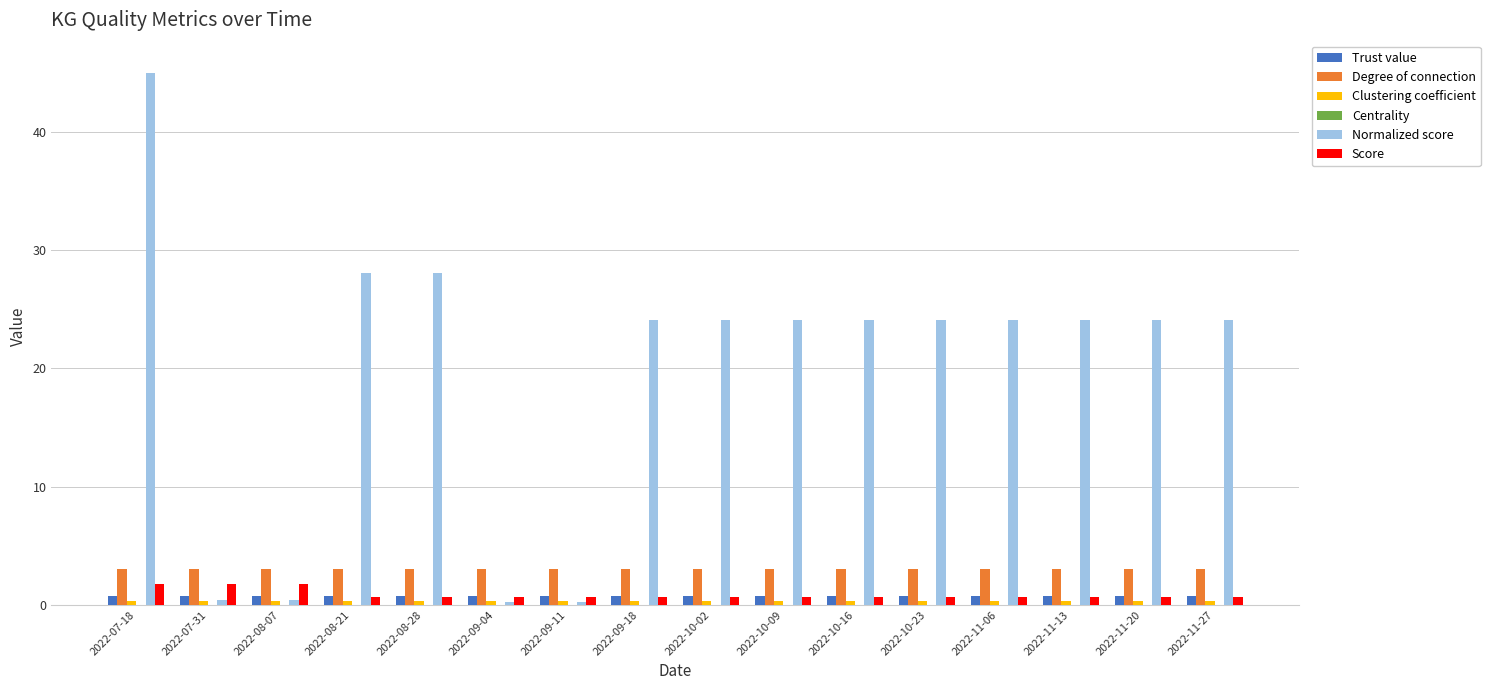

What is the sum of all Normalized score values?

319.1